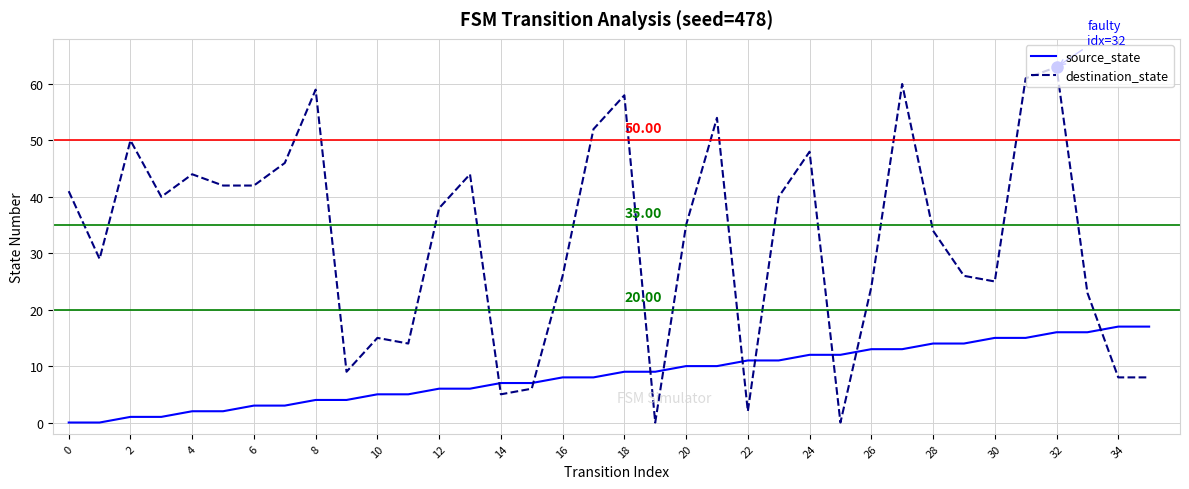

Is this an area chart (filled region under the line)?

No